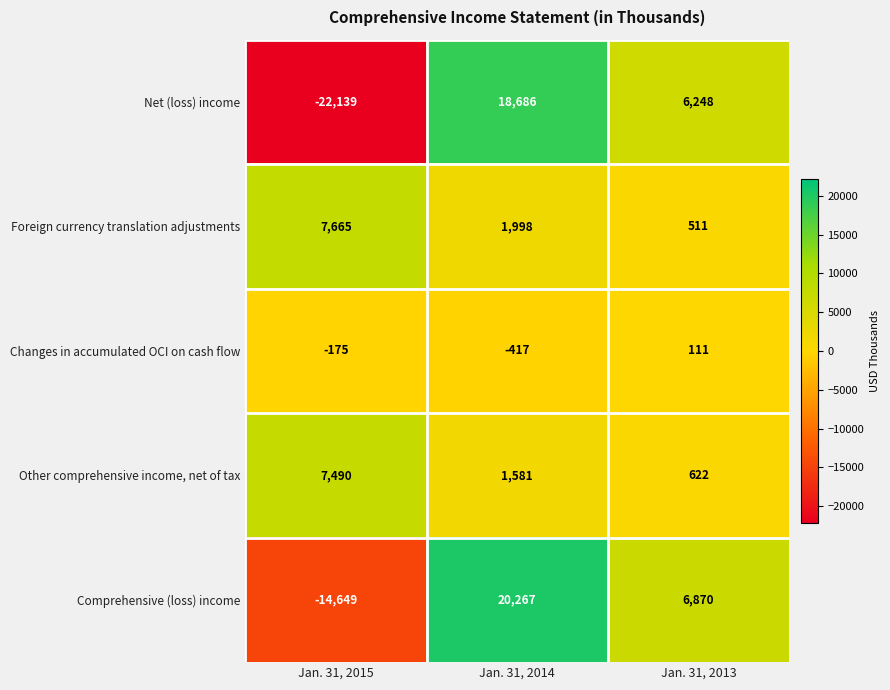

How many values in the Other comprehensive income, net of tax series are below 1581?

1